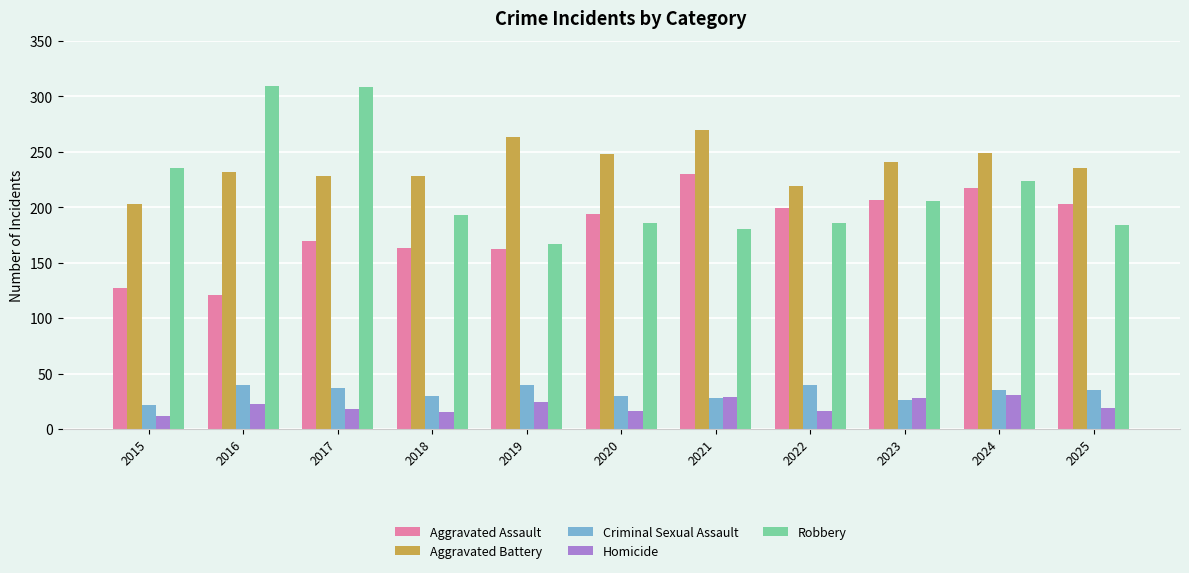

At which label does Robbery first exceed 193?

2015